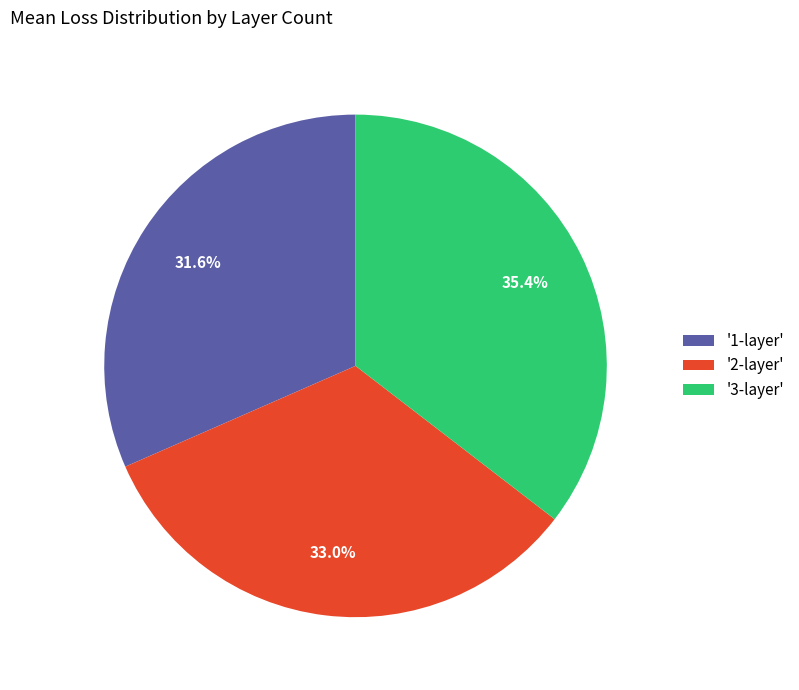

Count the number of slices in the pie.

3